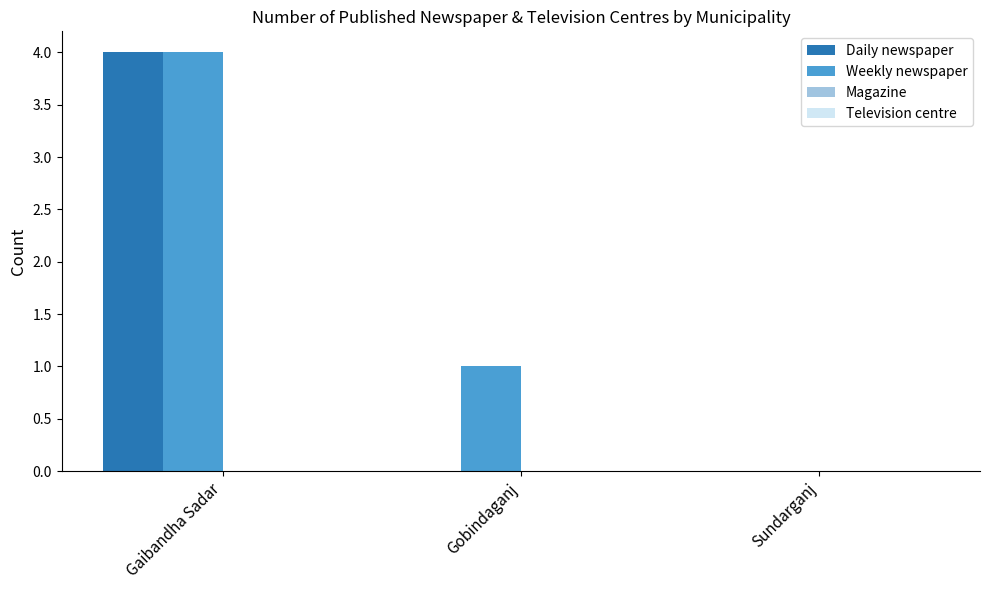

Is the value of Weekly newspaper at Gaibandha Sadar greater than the value of Daily newspaper at Sundarganj?

Yes